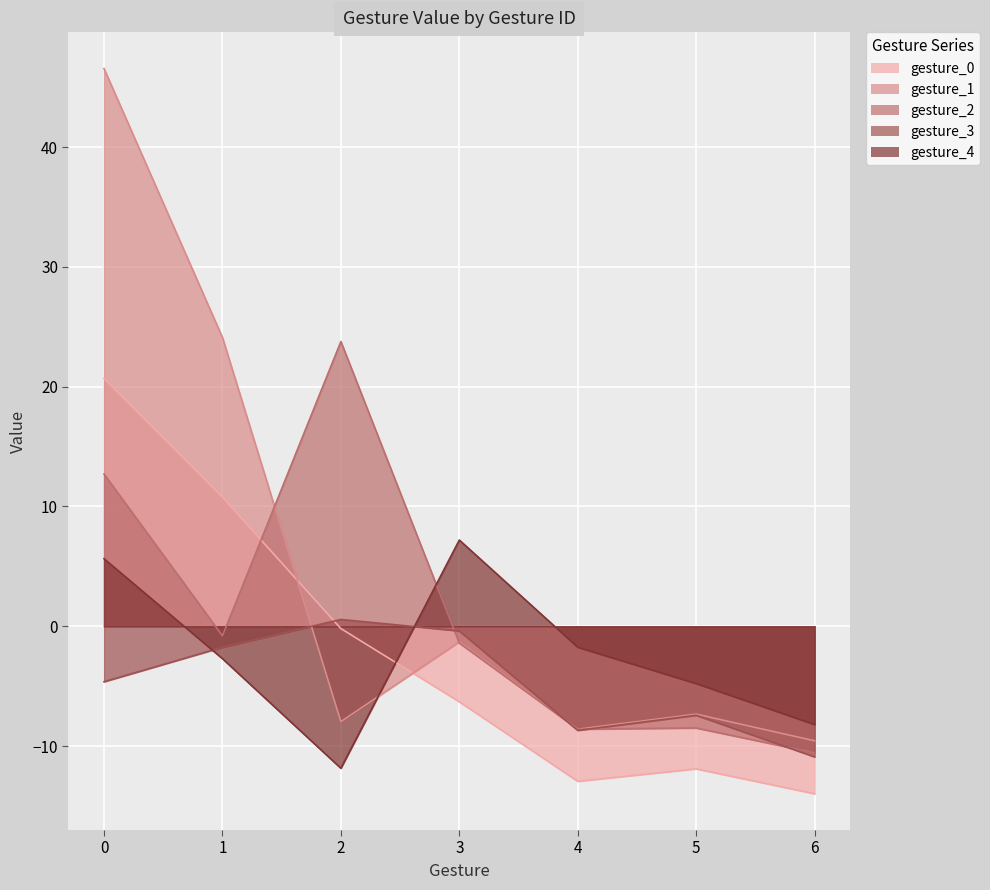

Reading right to left, what are all the values shown in this chart?

gesture_0: 6=-14.0	5=-11.9	4=-12.9	3=-6.3	2=-0.2	1=10.8	0=20.7
gesture_1: 6=-9.6	5=-7.3	4=-8.6	3=-1.3	2=-8.0	1=24.1	0=46.5
gesture_2: 6=-10.6	5=-8.5	4=-8.6	3=-1.4	2=23.8	1=-0.8	0=12.7
gesture_3: 6=-10.9	5=-7.4	4=-8.7	3=-0.4	2=0.6	1=-1.8	0=-4.6
gesture_4: 6=-8.2	5=-4.8	4=-1.8	3=7.2	2=-11.8	1=-2.7	0=5.6